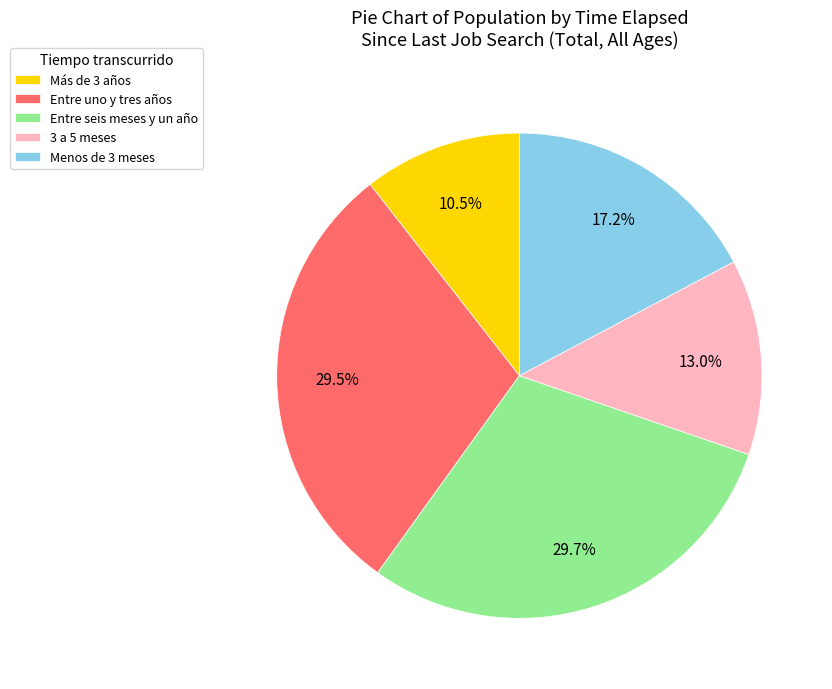

How many slices are in this pie chart?

5